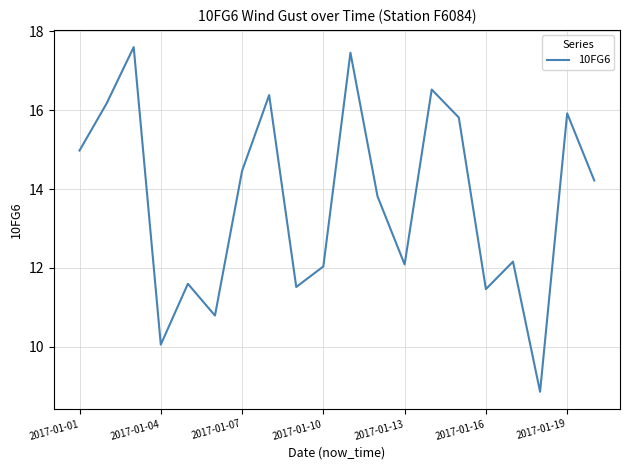

What is the minimum value shown in the chart?

8.9